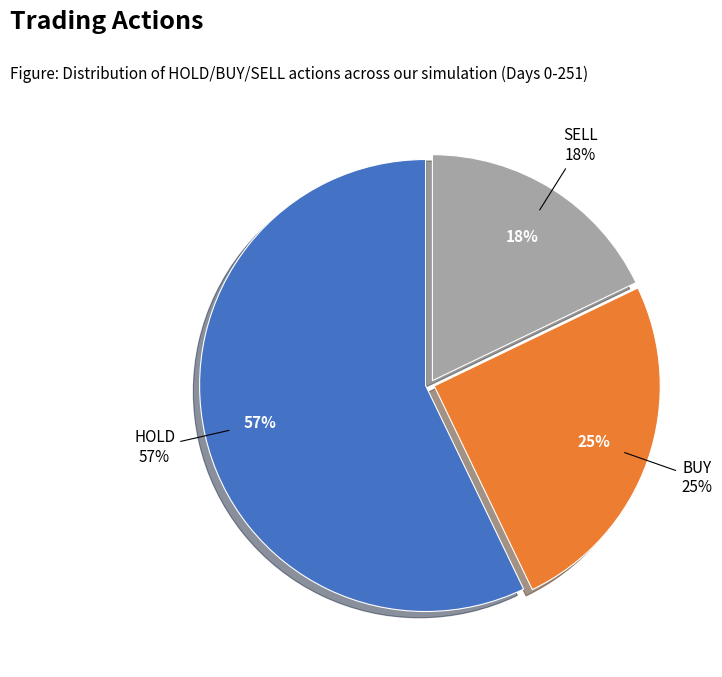

Approximately how many times larger is the value at HOLD compared to BUY?

2.3